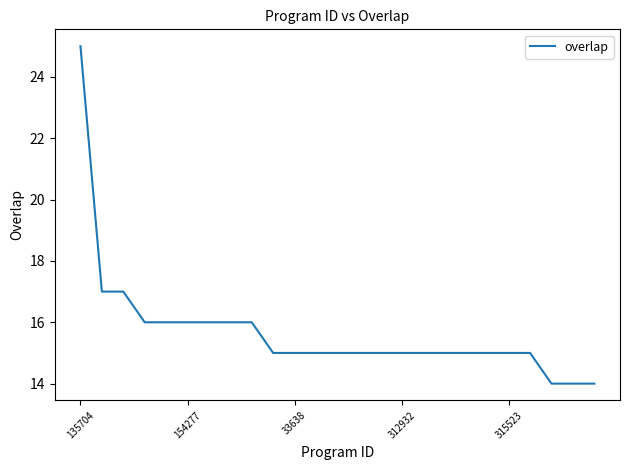

What is the maximum value shown in the chart?

25